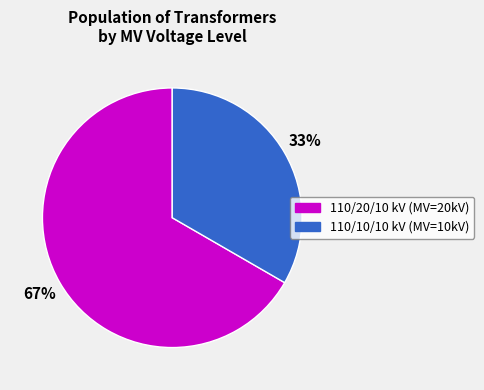

Is there a majority slice in this chart?

Yes